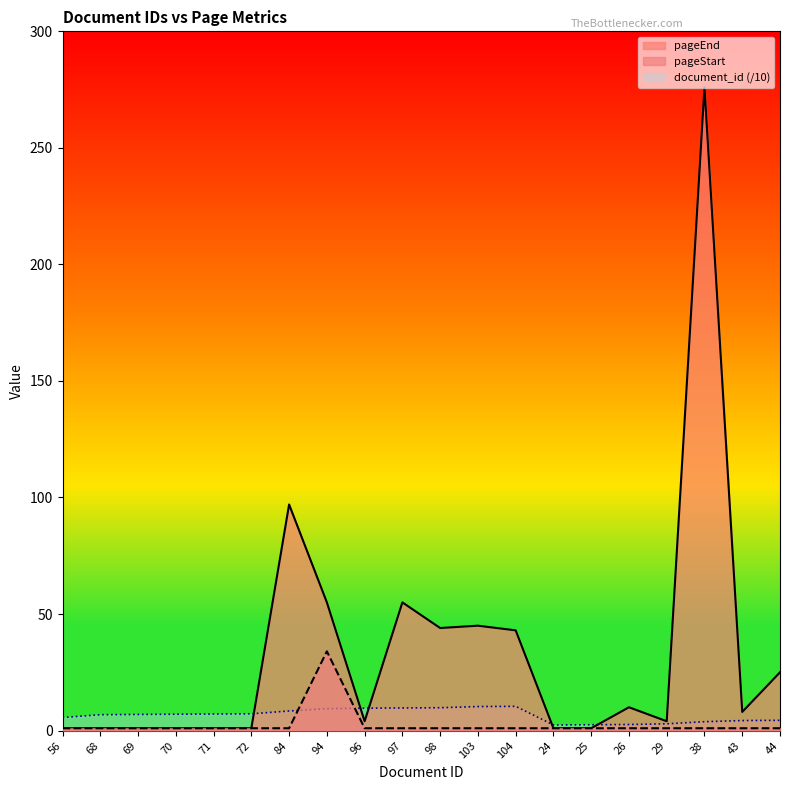

Is the value of pageEnd at 24 greater than the value of document_id at 71?

No